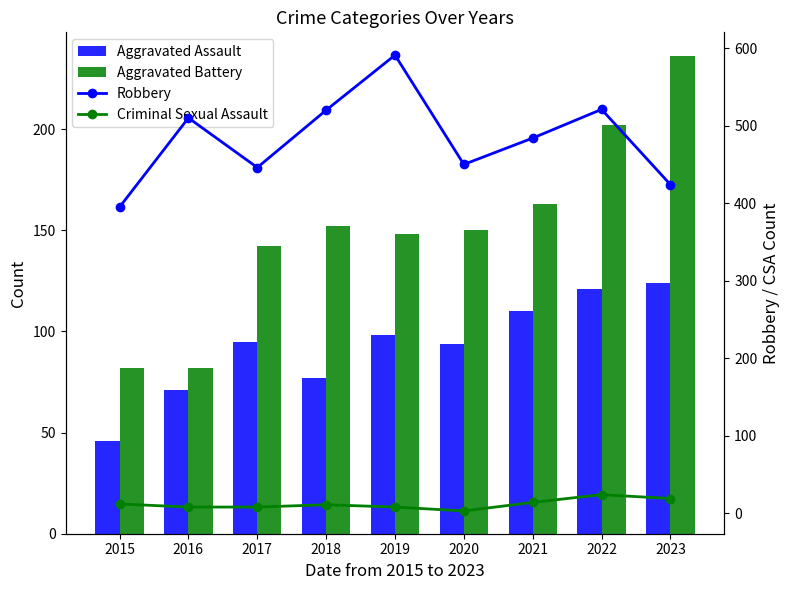

What is the maximum value for Aggravated Battery?

236